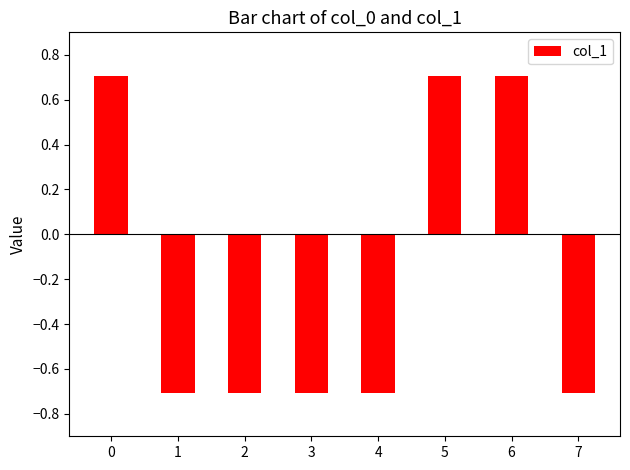

How many values are between 0 and 1?

3